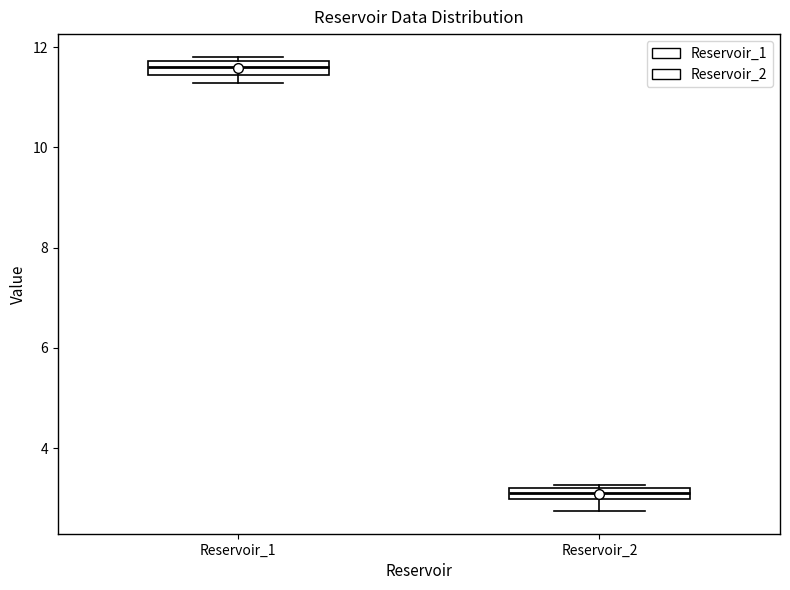

Which box's median line is the highest?

Reservoir_1